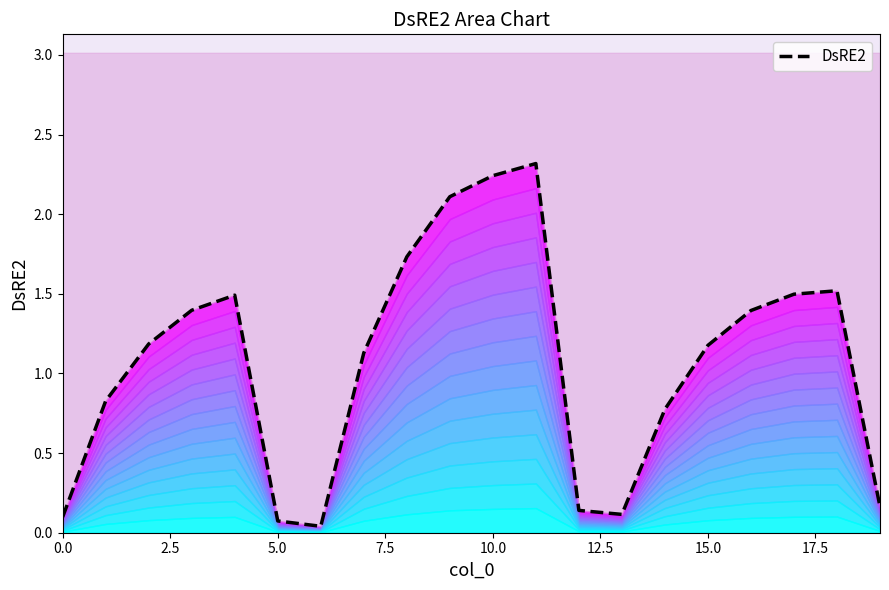

The value at 15 is 2.0. True or false?

False